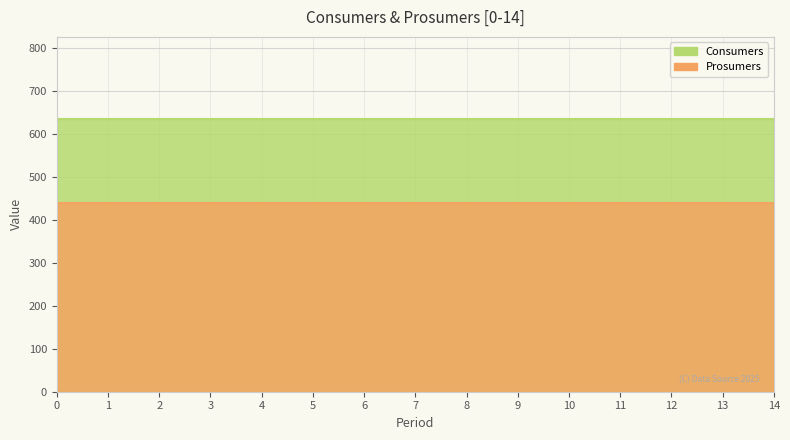

What value does the Consumers series have at 0?

635